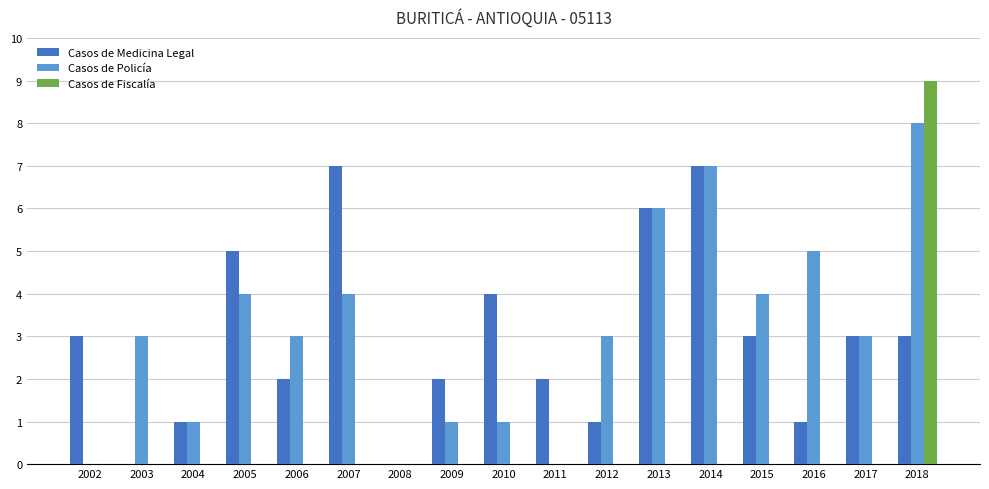

Is the value of Casos de Policía at 2004 greater than the value of Casos de Fiscalía at 2013?

Yes